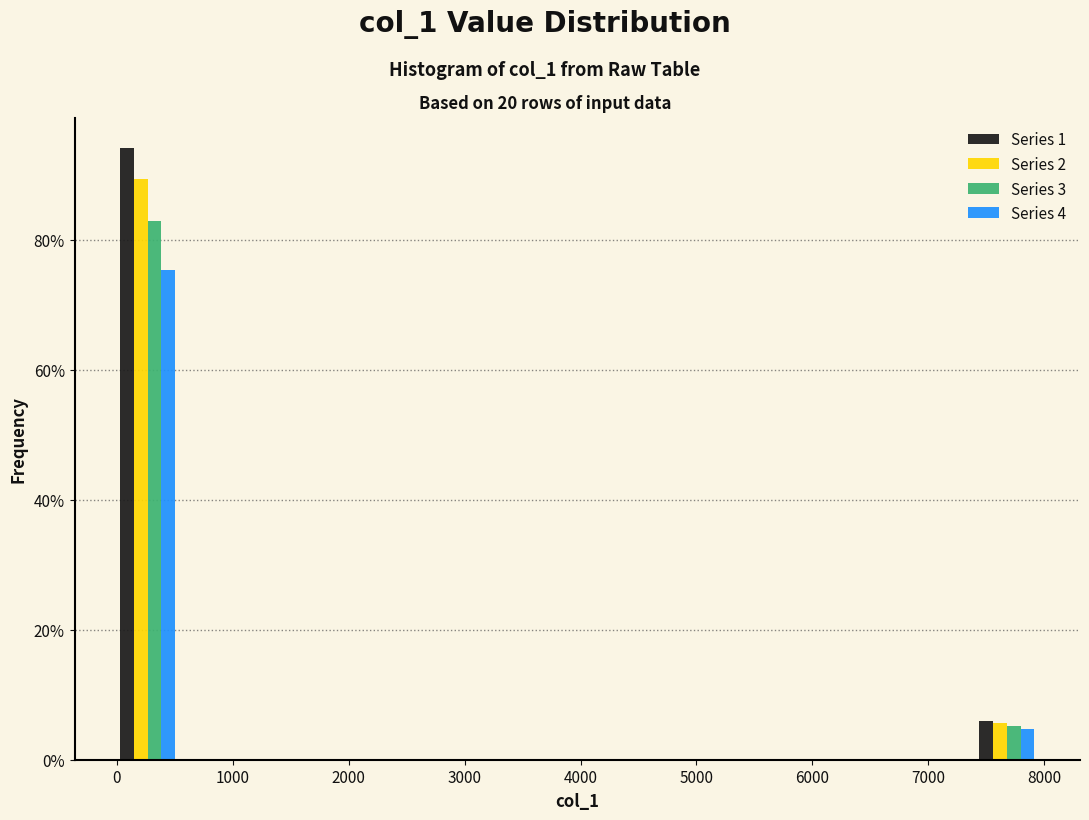

In the Series 2 series, which range on the x-axis has the tallest bar?

0 to 500